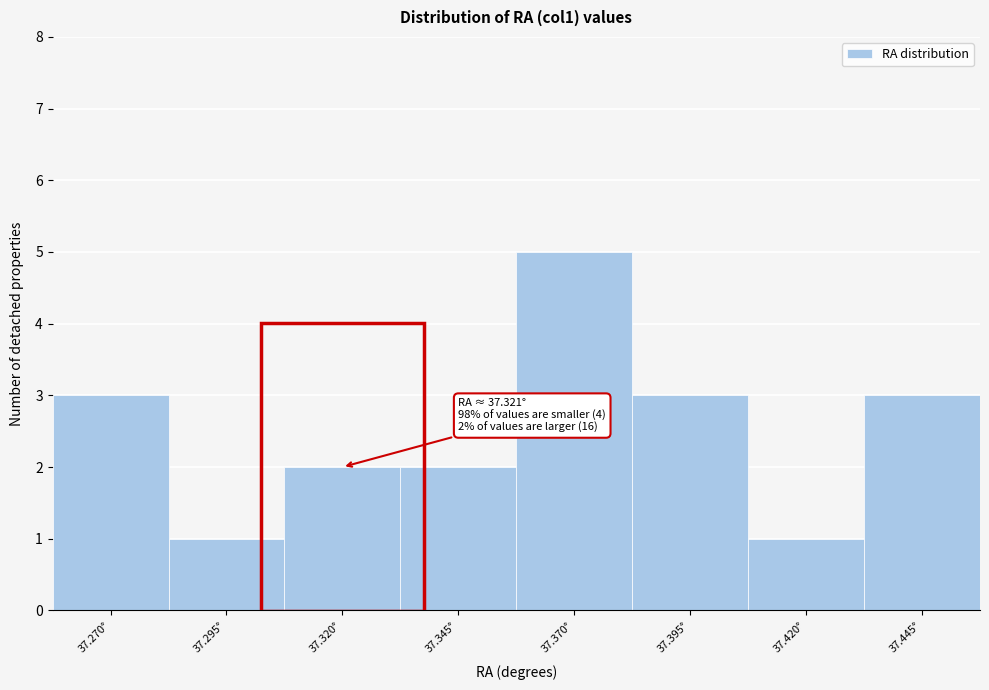

Reading left to right, transcribe all the data shown in this chart.

37.270°=3	37.295°=1	37.320°=2	37.345°=2	37.370°=5	37.395°=3	37.420°=1	37.445°=3